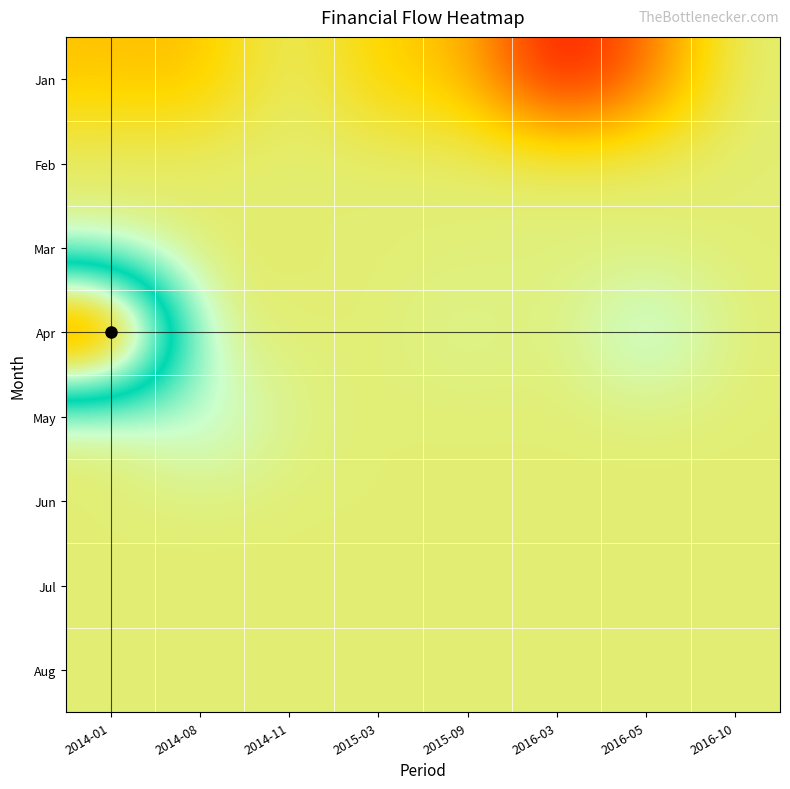

Reading right to left, what are all the values shown in this chart?

Jan: 2016-10=12332.0	2016-05=7115.0	2016-03=3330.0	2015-09=9648.6	2015-03=9956.8	2014-11=12440.3	2014-08=9439.0	2014-01=9662.8
Feb: 2016-10=12332.0	2016-05=12330.0	2016-03=12330.0	2015-09=12330.0	2015-03=12330.0	2014-11=12330.0	2014-08=12332.0	2014-01=12332.0
Mar: 2016-10=12330.0	2016-05=12240.3	2016-03=12460.3	2015-09=12330.3	2015-03=12330.3	2014-11=12230.0	2014-08=12130.0	2014-01=12480.0
Apr: 2016-10=12330.0	2016-05=14873.9	2016-03=12330.3	2015-09=12900.0	2015-03=12330.3	2014-11=12330.3	2014-08=12608.0	2014-01=31314.4
May: 2016-10=12330.0	2016-05=12330.3	2016-03=12330.3	2015-09=12330.3	2015-03=12330.3	2014-11=12618.0	2014-08=14750.7	2014-01=12330.3
Jun: 2016-10=12330.0	2016-05=12330.3	2016-03=12330.3	2015-09=12330.3	2015-03=12330.3	2014-11=12330.3	2014-08=12330.3	2014-01=12330.3
Jul: 2016-10=12330.0	2016-05=12330.3	2016-03=12330.3	2015-09=12330.3	2015-03=12330.3	2014-11=12330.3	2014-08=12330.3	2014-01=12330.3
Aug: 2016-10=12330.0	2016-05=12330.3	2016-03=12330.3	2015-09=12330.3	2015-03=12330.3	2014-11=12330.3	2014-08=12330.3	2014-01=12330.3